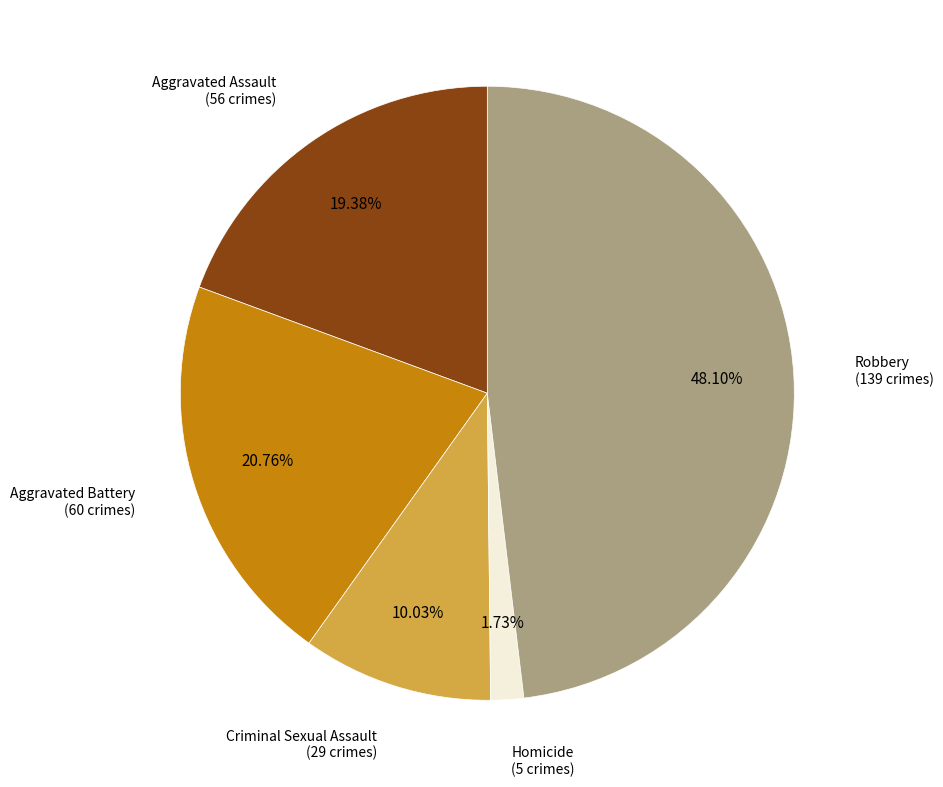

Is there a majority slice in this chart?

No